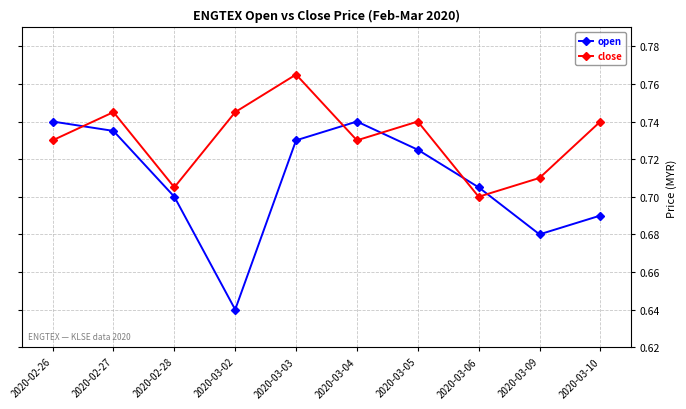

Rank the series by their maximum value, from lowest to highest.

open, close